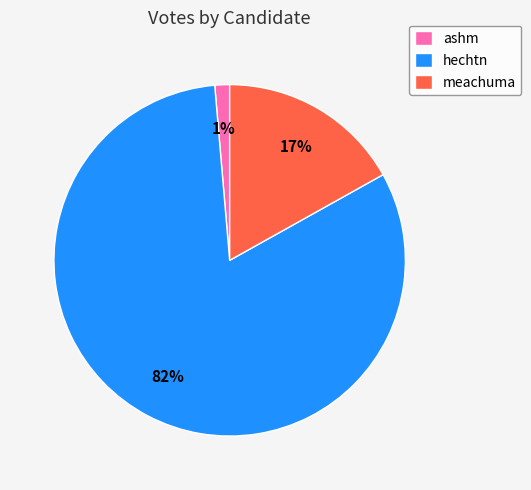

What percentage is the ashm slice, to the nearest percent?

1%